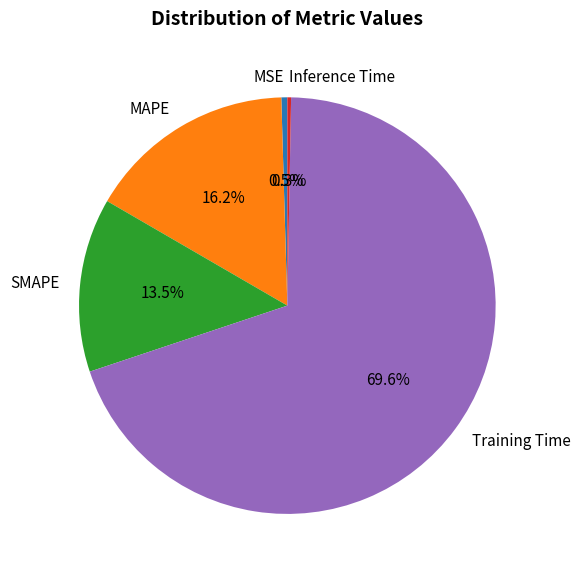

How many segments does this pie chart have?

5